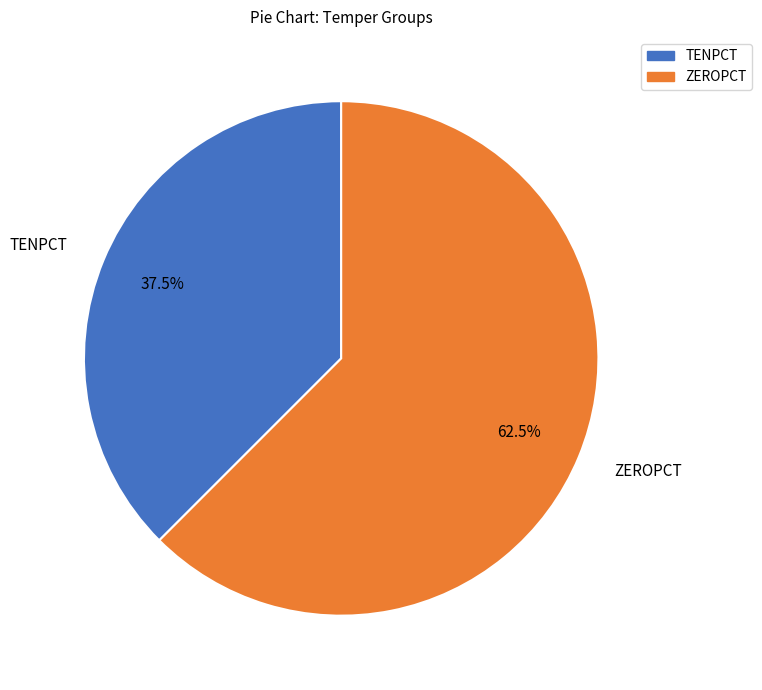

Which has a higher value, TENPCT or ZEROPCT?

ZEROPCT